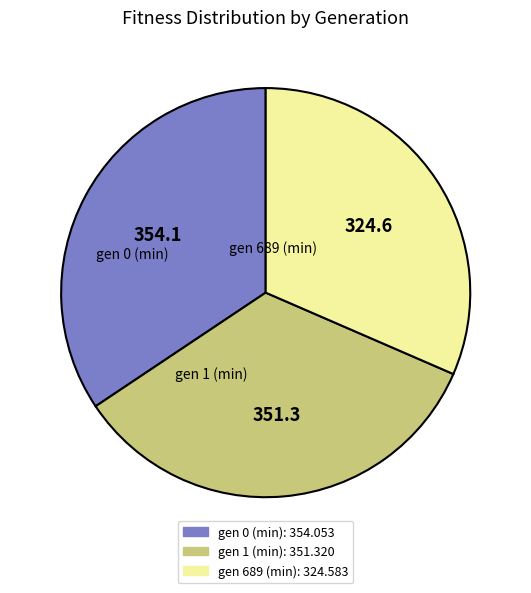

True or false: gen 689 (min) accounts for 18% of the total.

False